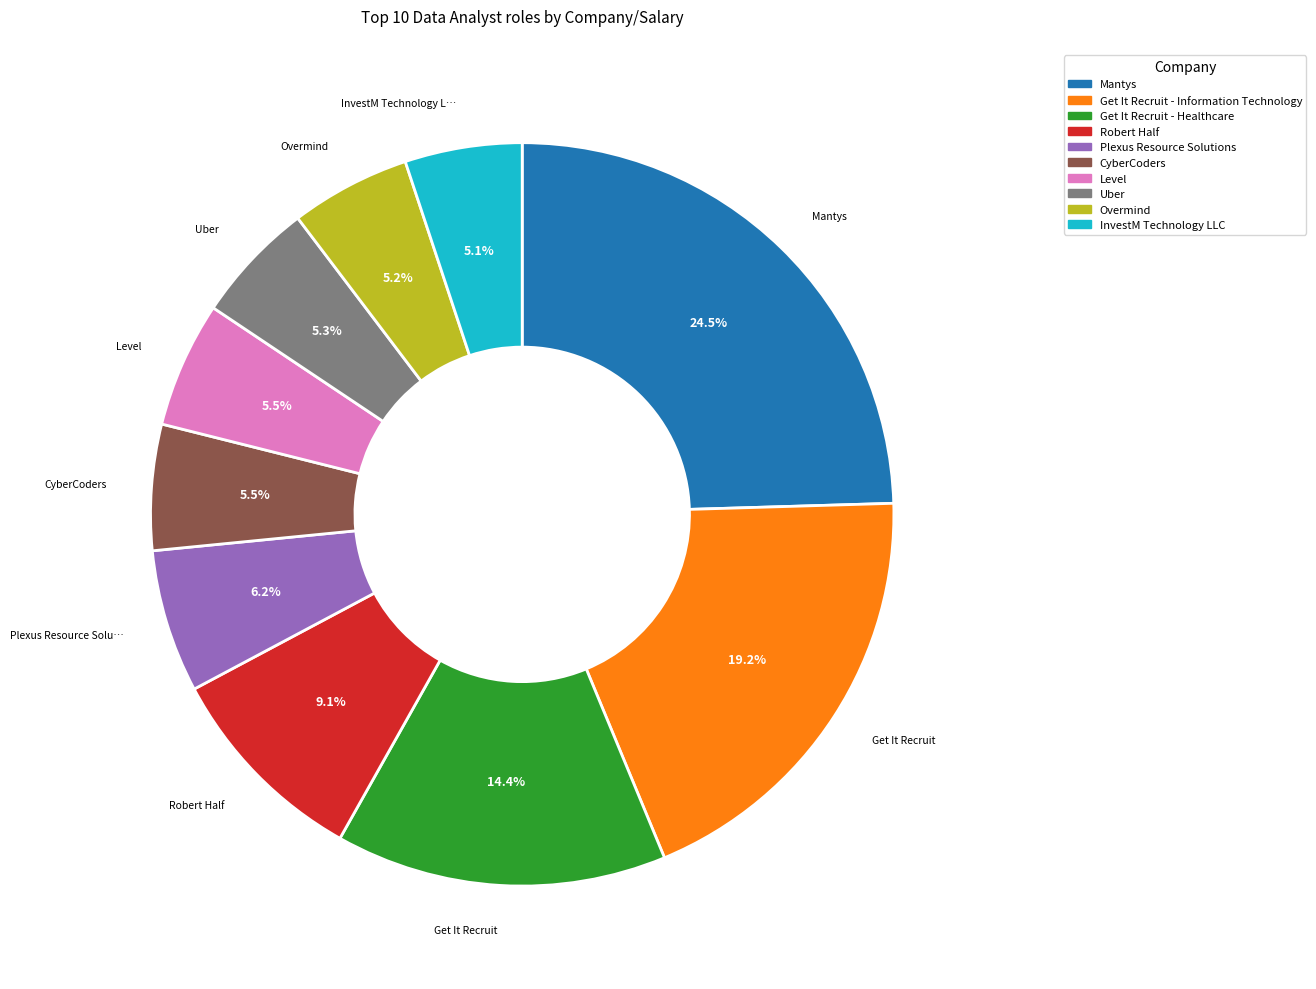

Is it true that Uber is 5% of the pie?

True